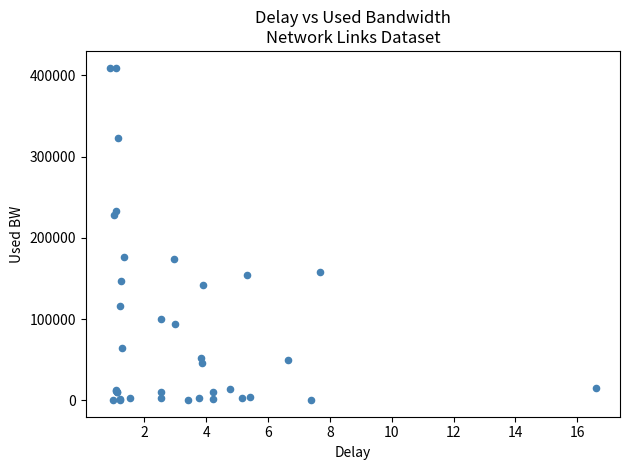

What Y value in the scatter plot is closest to 204938?

227875.4